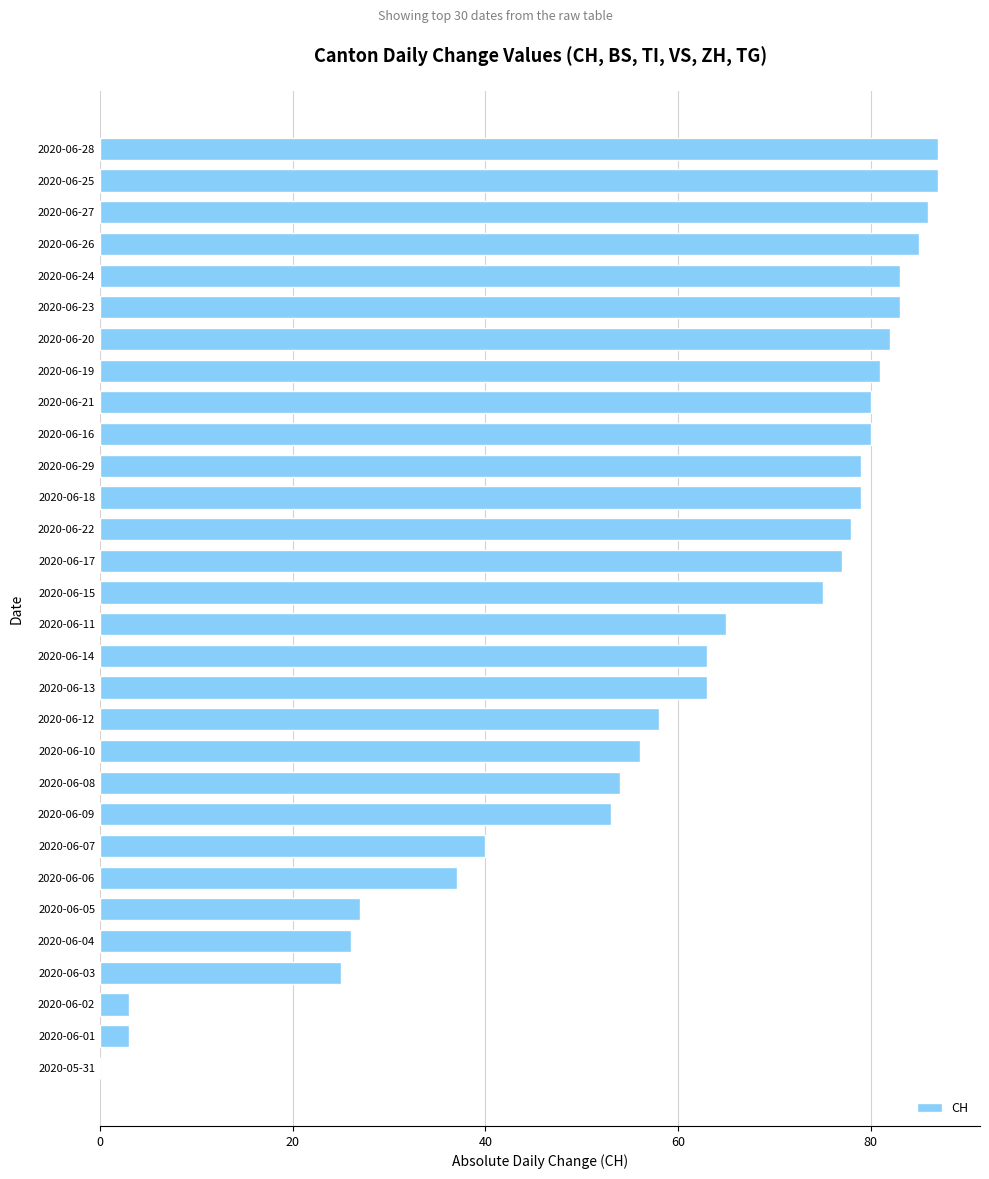

Reading bottom to top, extract all data points from this chart.

2020-05-31=0	2020-06-01=3	2020-06-02=3	2020-06-03=25	2020-06-04=26	2020-06-05=27	2020-06-06=37	2020-06-07=40	2020-06-09=53	2020-06-08=54	2020-06-10=56	2020-06-12=58	2020-06-13=63	2020-06-14=63	2020-06-11=65	2020-06-15=75	2020-06-17=77	2020-06-22=78	2020-06-18=79	2020-06-29=79	2020-06-16=80	2020-06-21=80	2020-06-19=81	2020-06-20=82	2020-06-23=83	2020-06-24=83	2020-06-26=85	2020-06-27=86	2020-06-25=87	2020-06-28=87